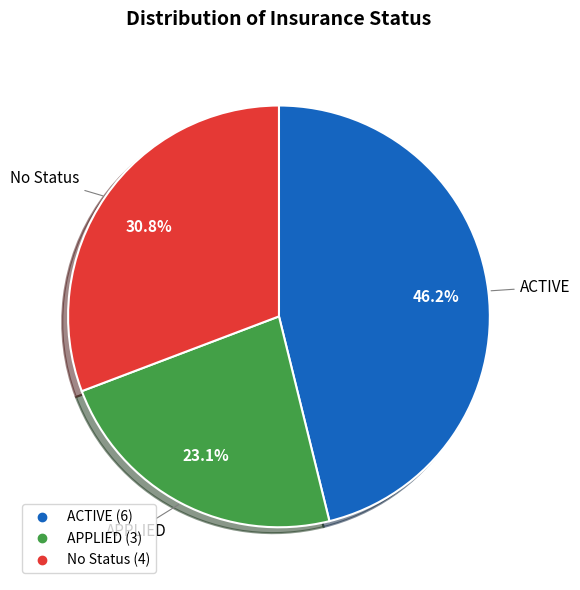

Which slice is the largest?

ACTIVE